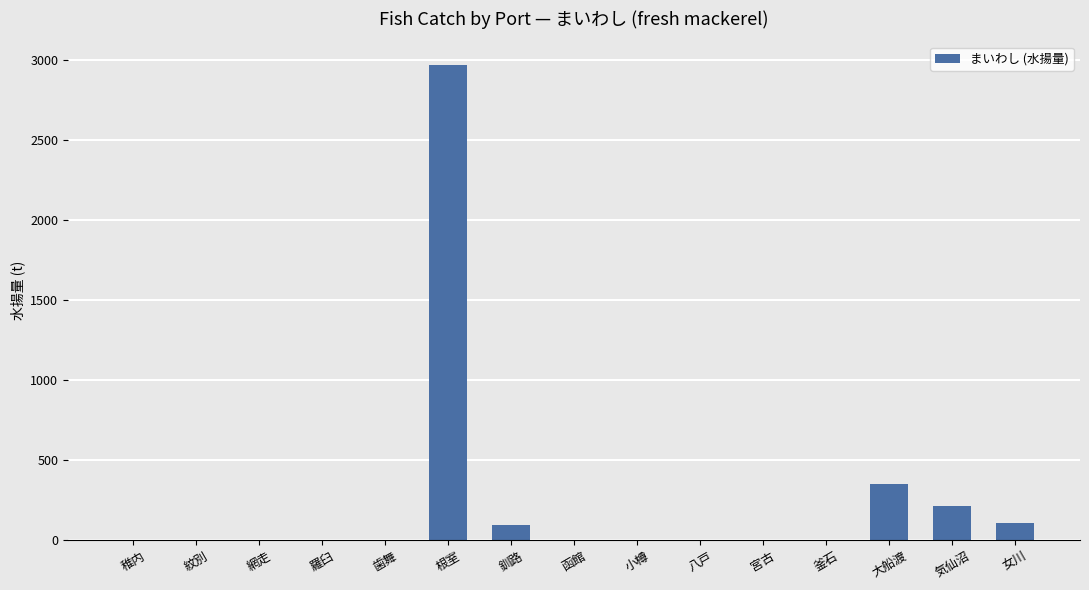

Are the bars horizontal?

No